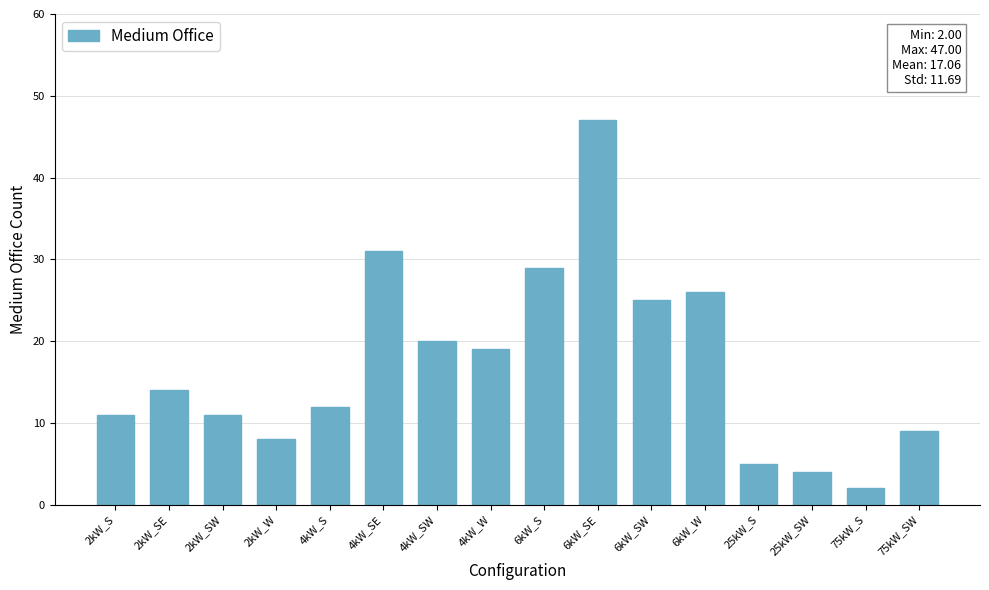

What is the label of the 3rd bar from the right?

25kW_SW